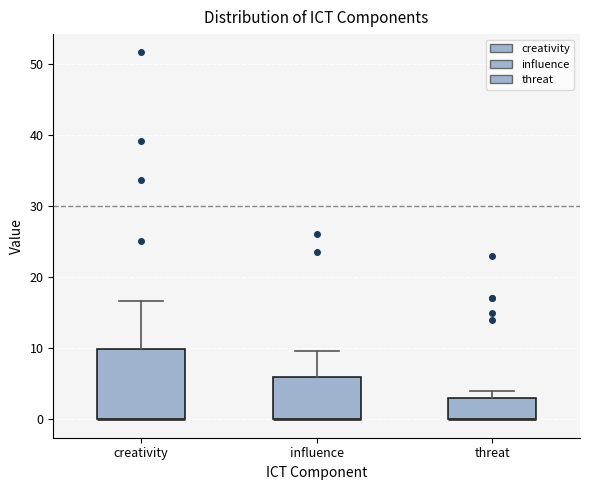

Which box is the tallest, from its lower edge to its upper edge?

creativity